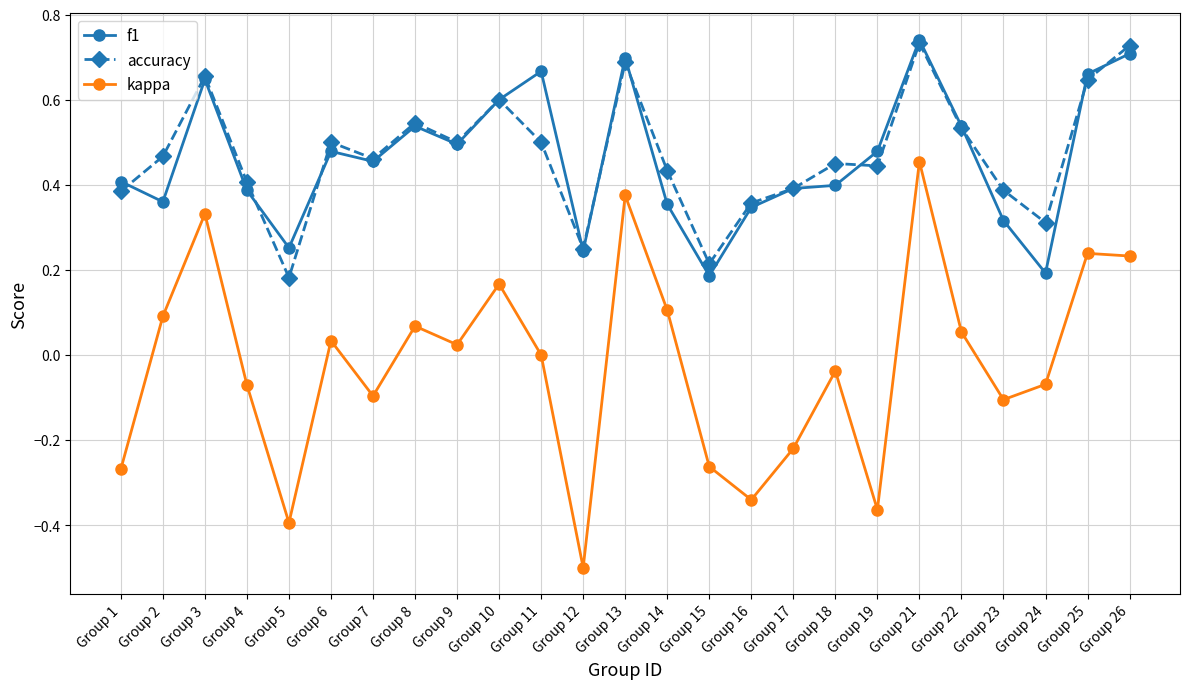

Is the value of accuracy at Group 2 greater than the value of f1 at Group 4?

Yes